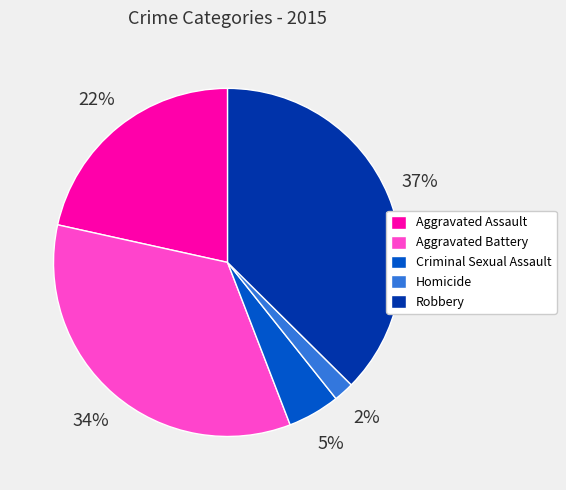

Is the sum of Aggravated Battery and Criminal Sexual Assault greater than half?

No